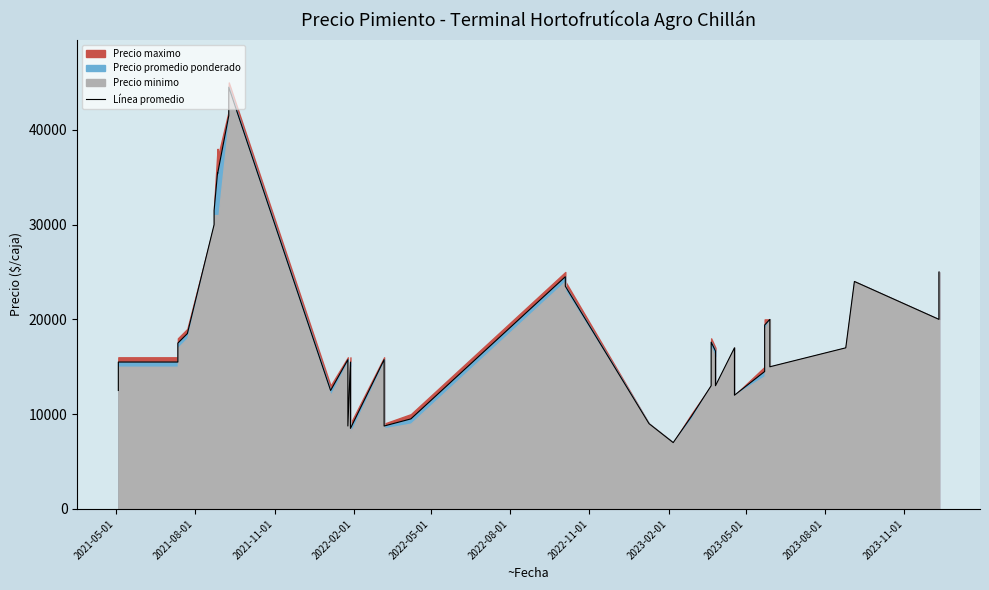

What is the difference between the maximum and second lowest values?

36000